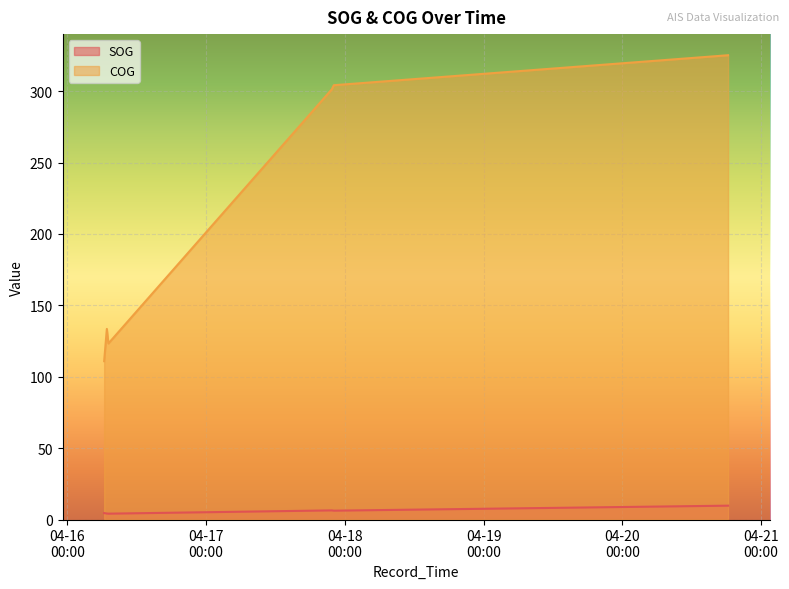

In COG, how many points are lower than both neighbors (excluding endpoints)?

1